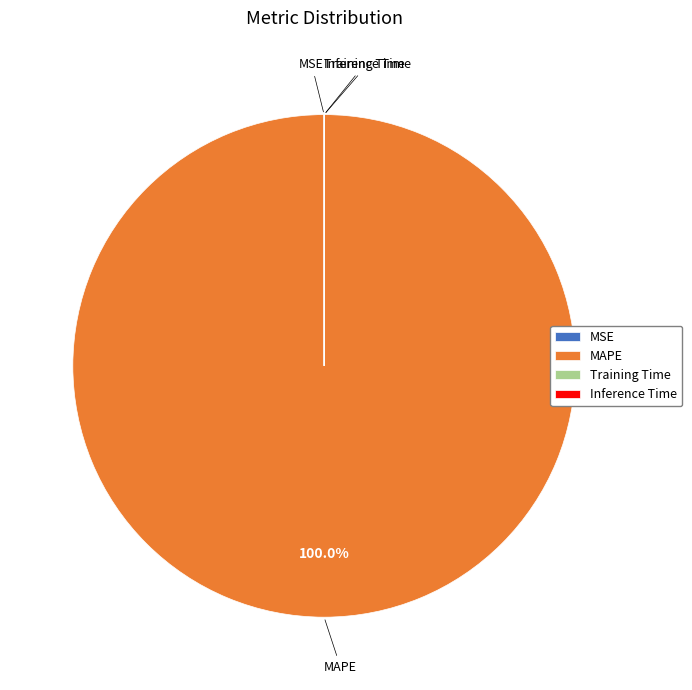

Which slice represents more than half of the pie?

MAPE